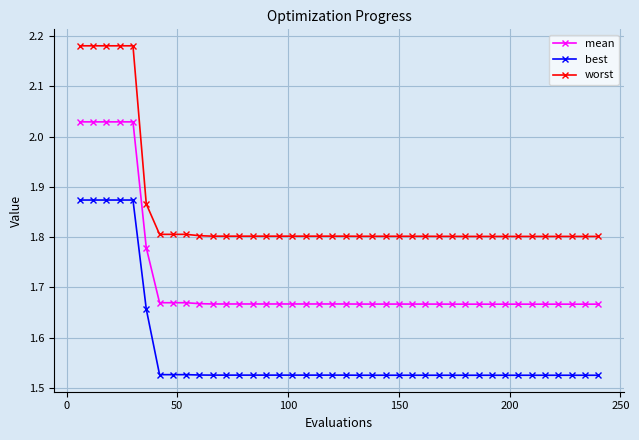

What is the sum of all worst values?

74.0